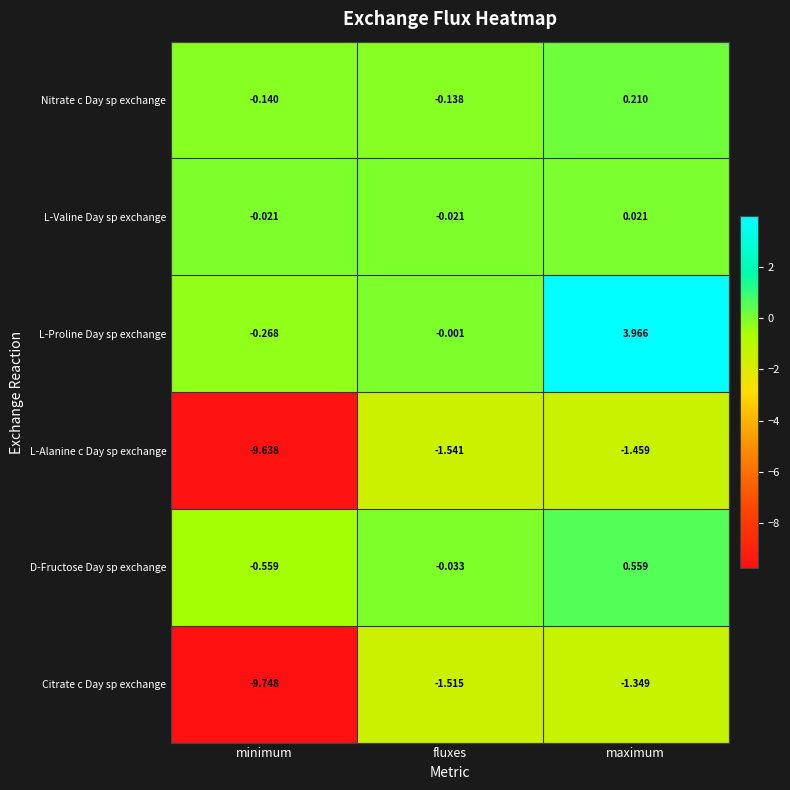

Rank the series by their maximum value, from highest to lowest.

L-Proline Day sp exchange, D-Fructose Day sp exchange, Nitrate c Day sp exchange, L-Valine Day sp exchange, Citrate c Day sp exchange, L-Alanine c Day sp exchange